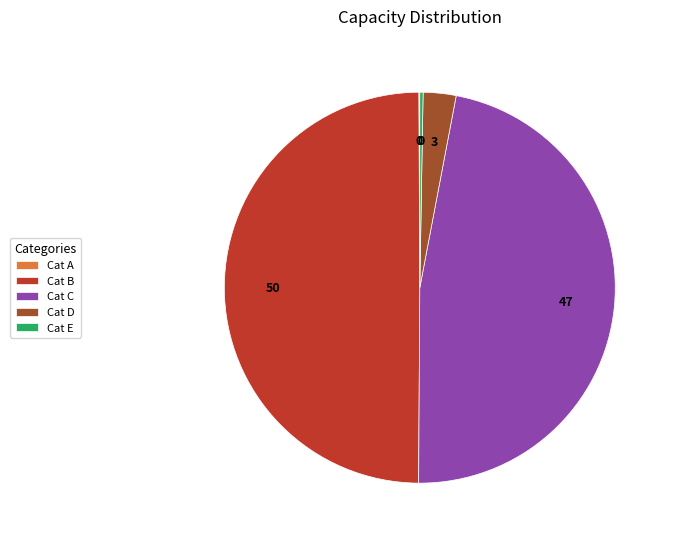

Which slice is the largest?

Cat B